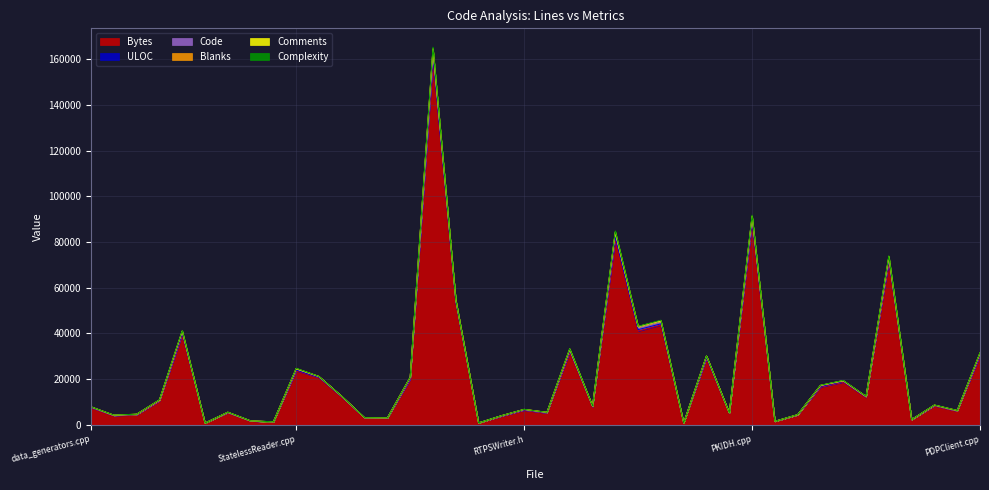

How many data points in Bytes are above 8354?

19